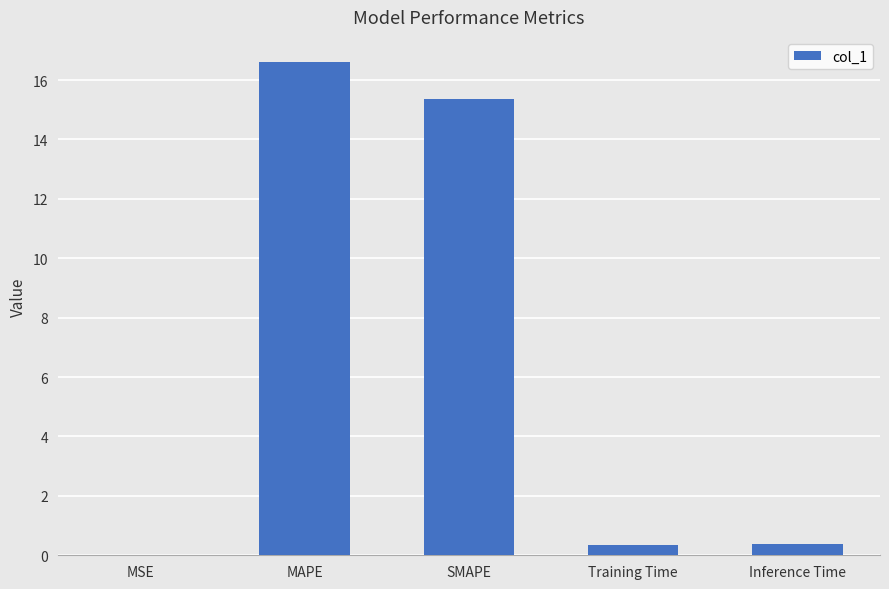

What is the sum of all values?

32.7